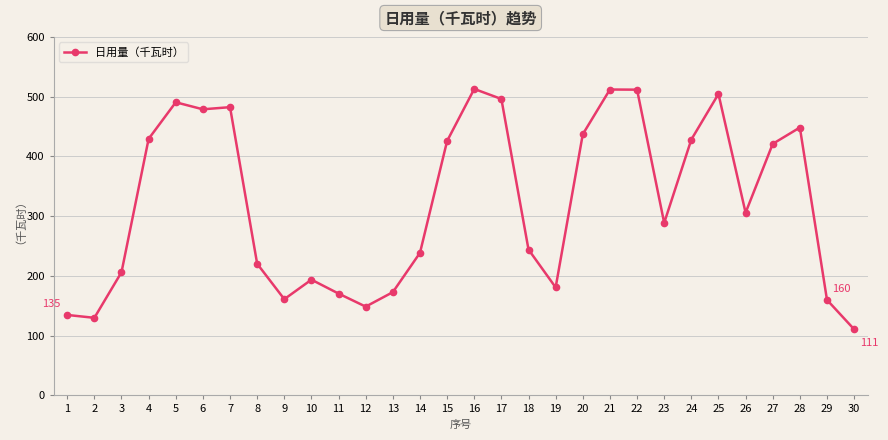

True or false: there are more than 1 points higher than both neighbors.

True